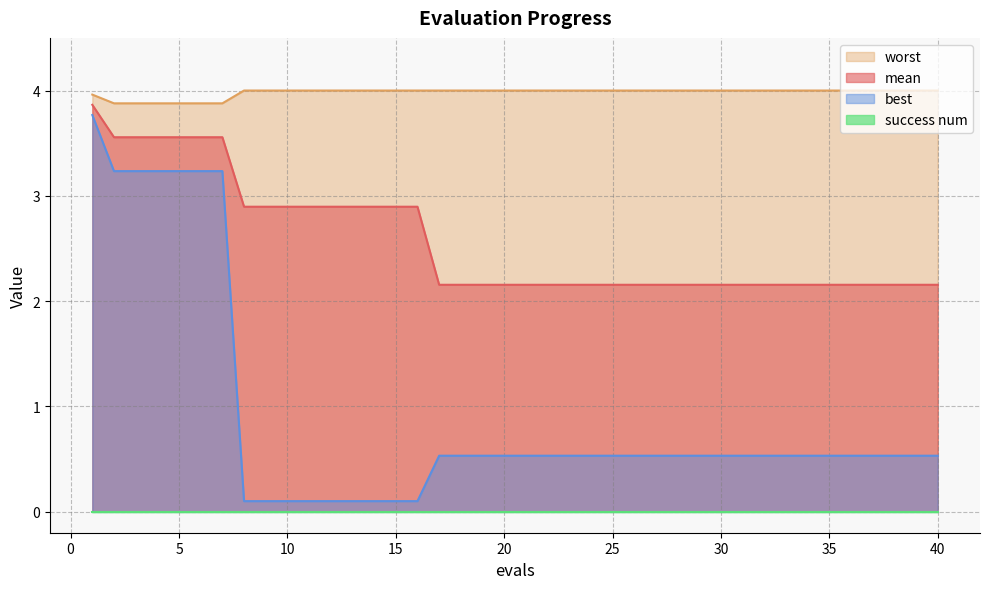

At how many categories does at least one series exceed 3?

40